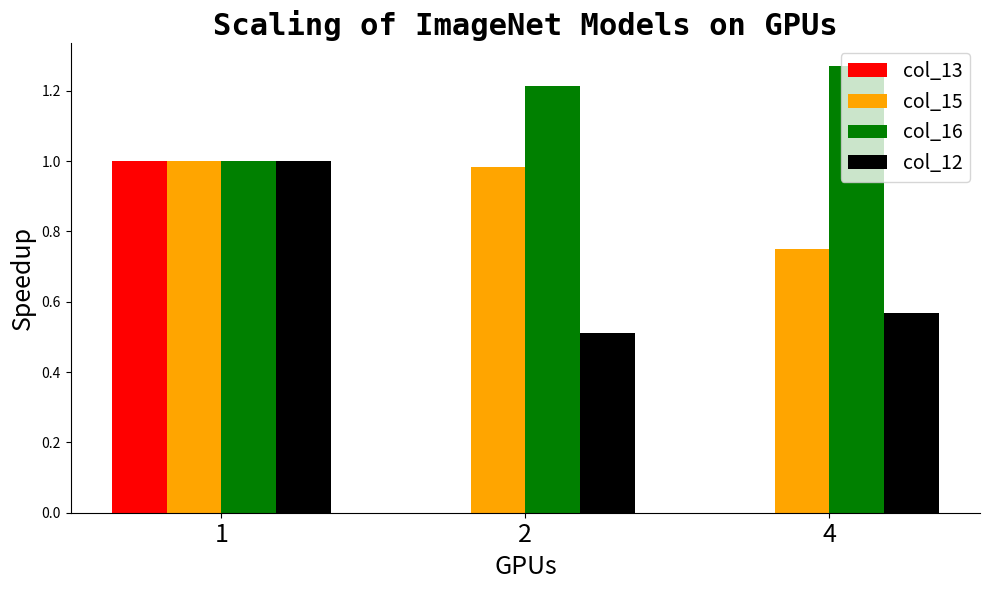

What are all the series names shown in the legend?

col_13, col_15, col_16, col_12